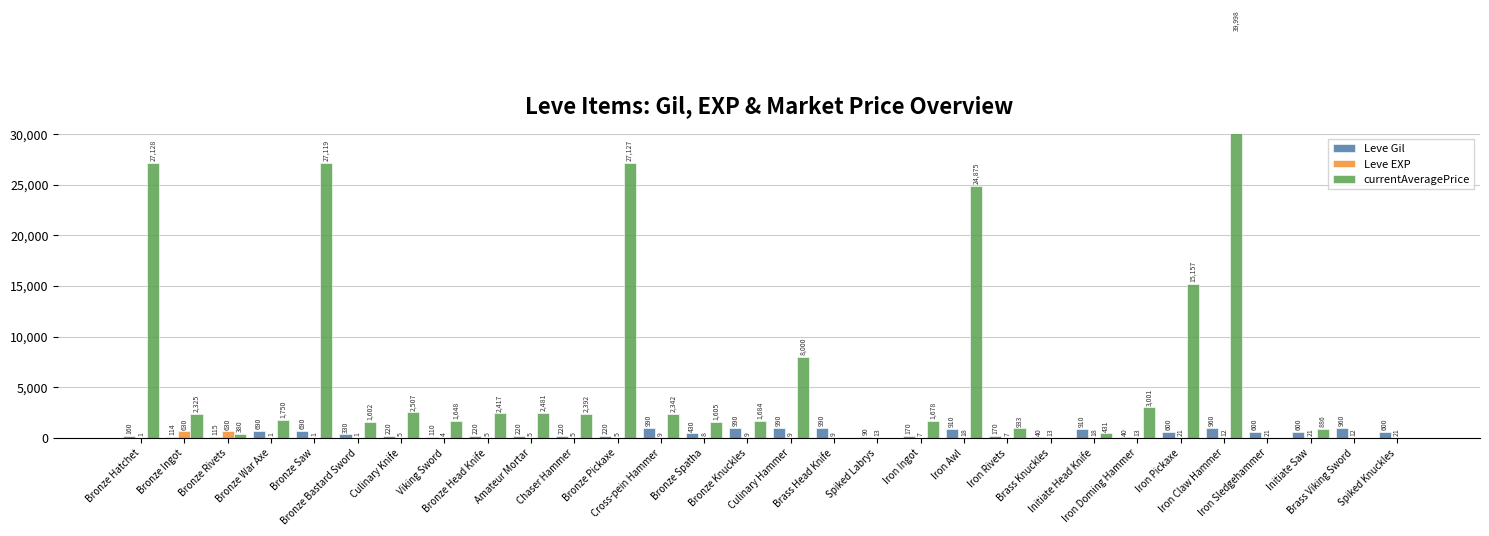

What is the difference between the maximum and minimum values in the Leve EXP series?

629